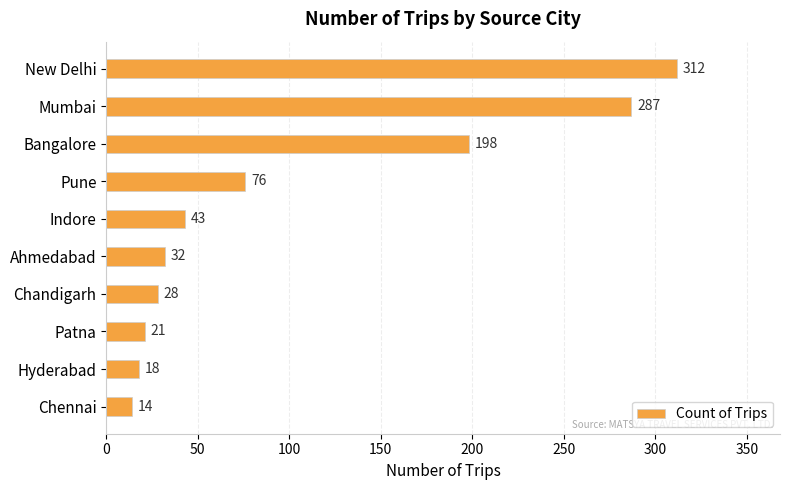

Which has a higher value, Indore or Pune?

Pune